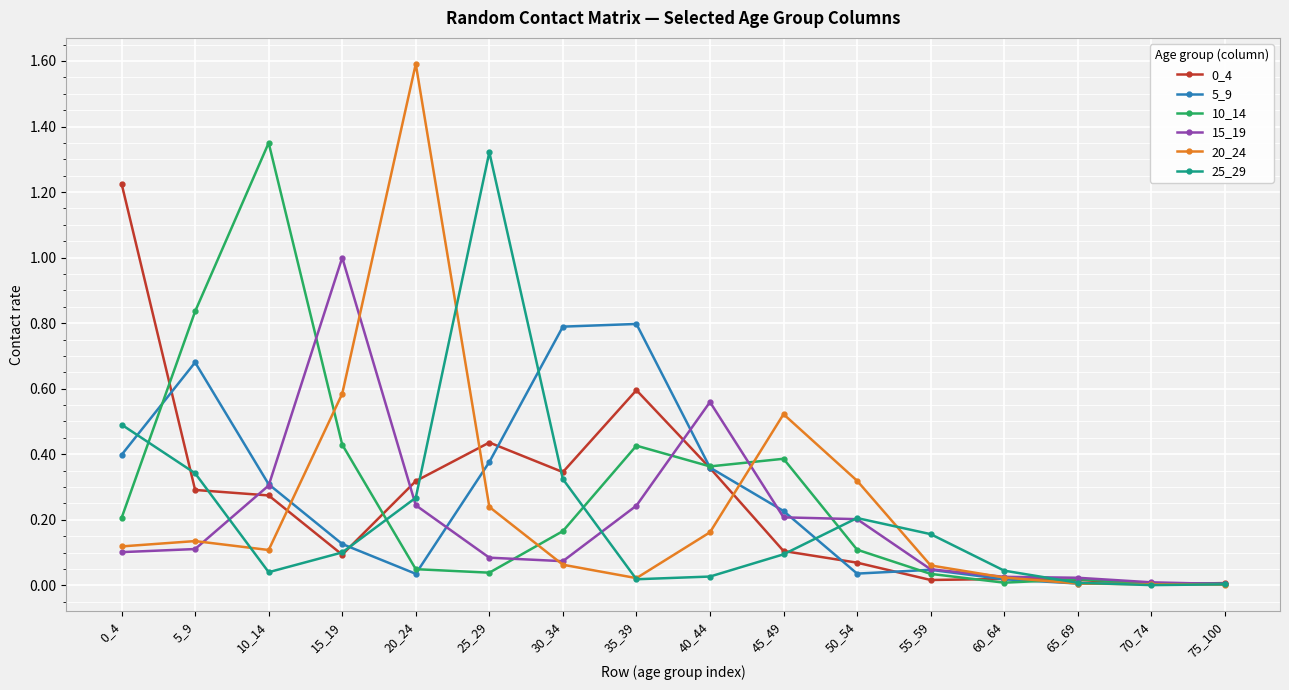

What is the maximum value for 15_19?

1.0